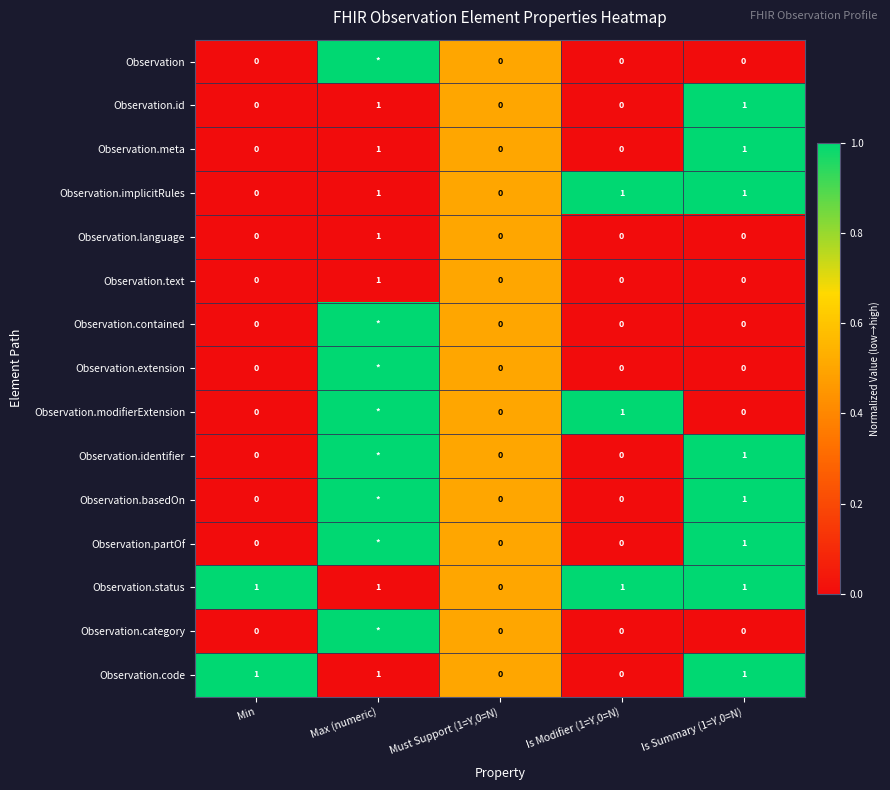

How many Observation.language values are between 0 and 1?

5